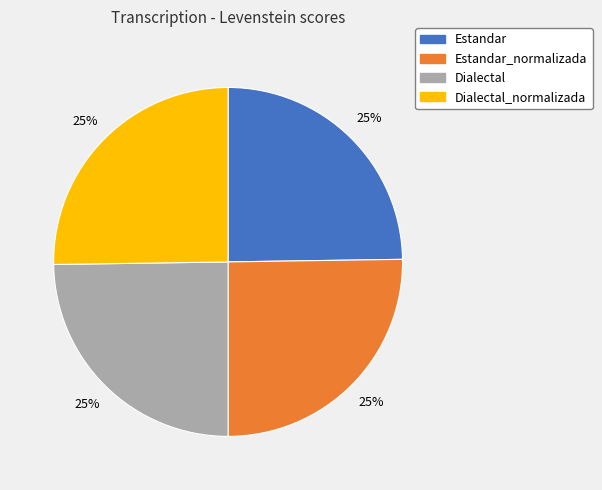

True or false: Estandar_normalizada accounts for 33% of the total.

False